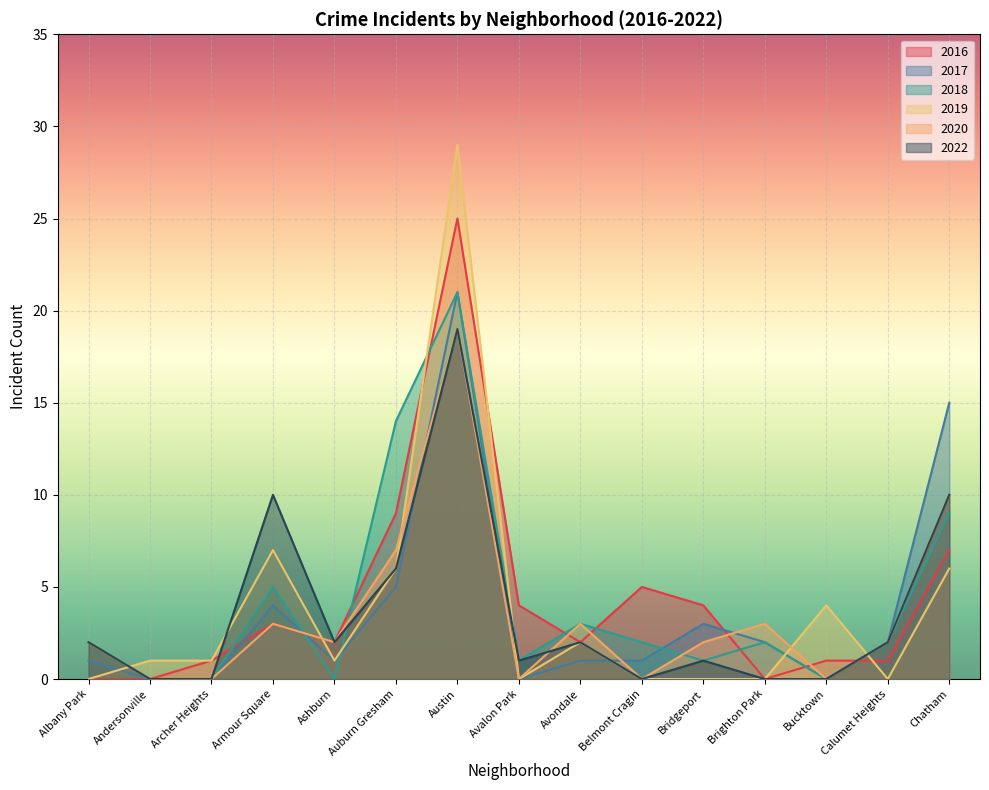

At which category does the chart reach its minimum across all series?

Andersonville